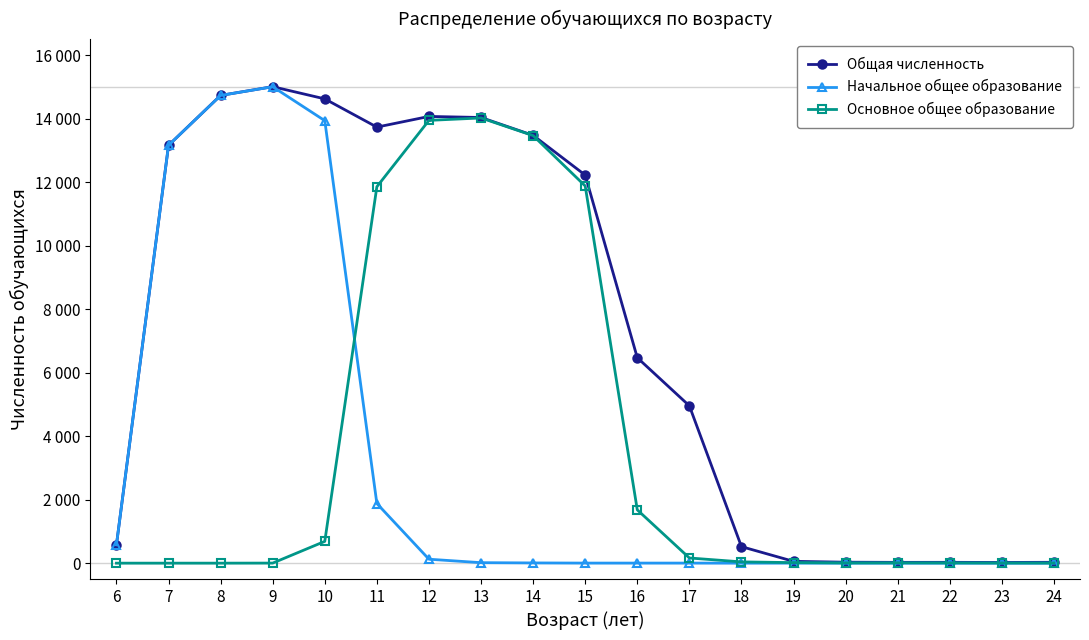

The value of Начальное общее образование at 6 is 577. True or false?

True